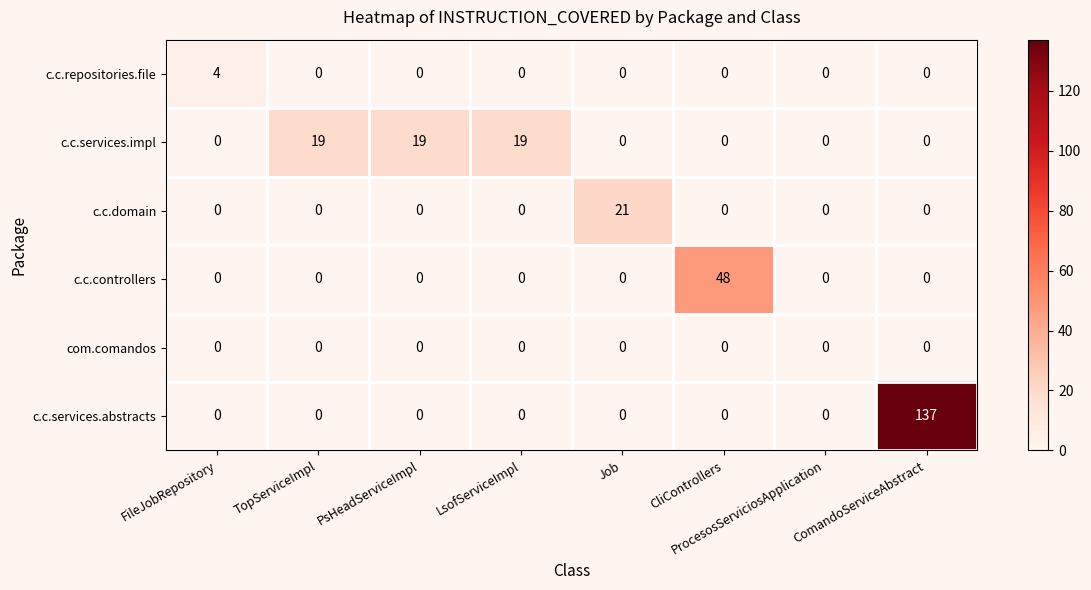

True or false: c.c.repositories.file has a value of 0 at TopServiceImpl.

True